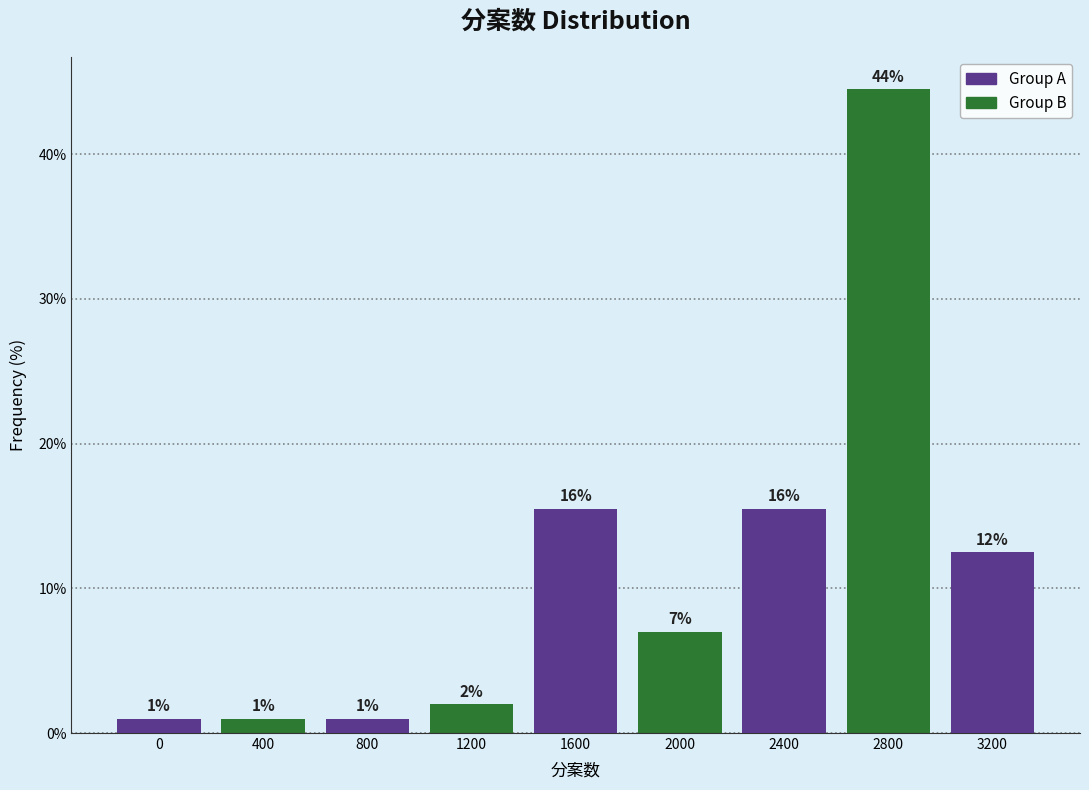

What is the value of the 9th bar from the left?

12.5